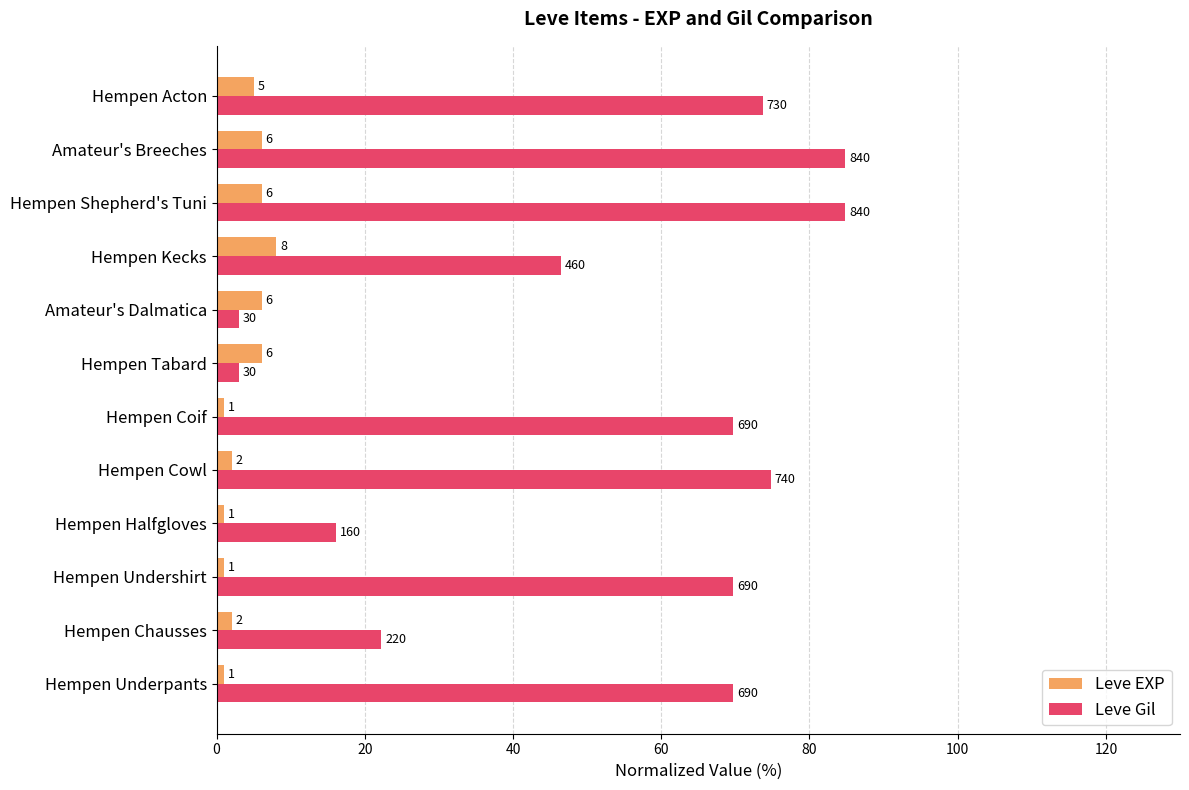

What are all the series names shown in the legend?

Leve EXP, Leve Gil